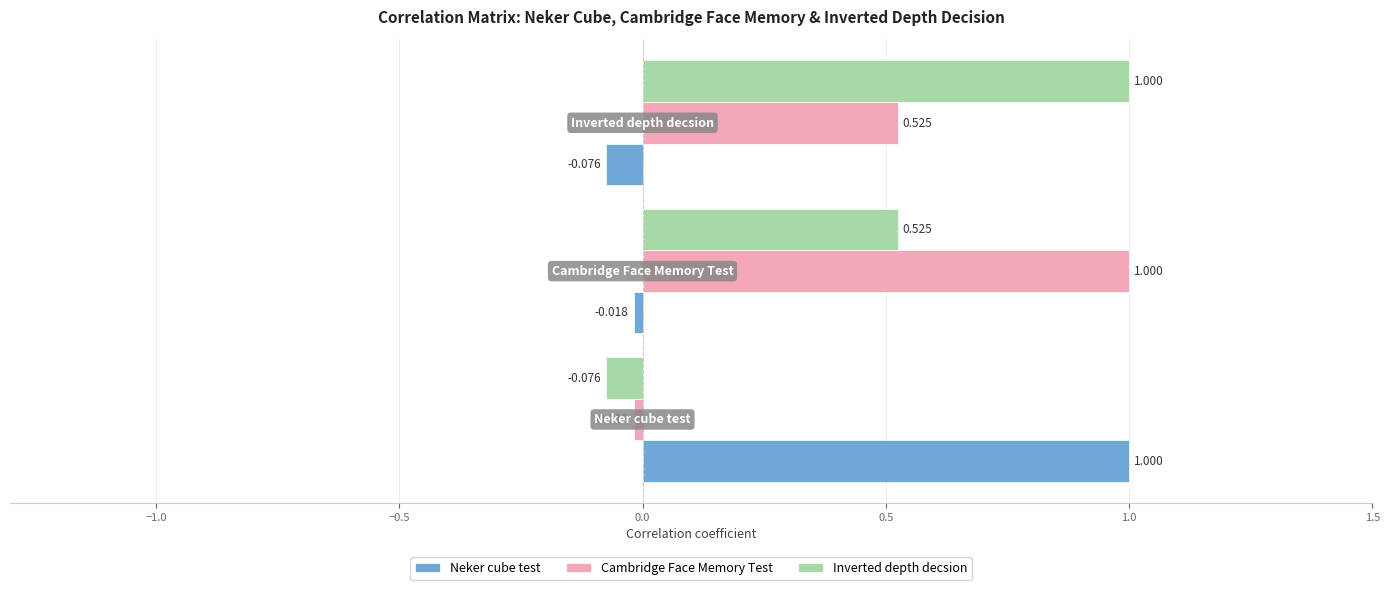

What are all the series names shown in the legend?

Neker cube test, Cambridge Face Memory Test, Inverted depth decsion